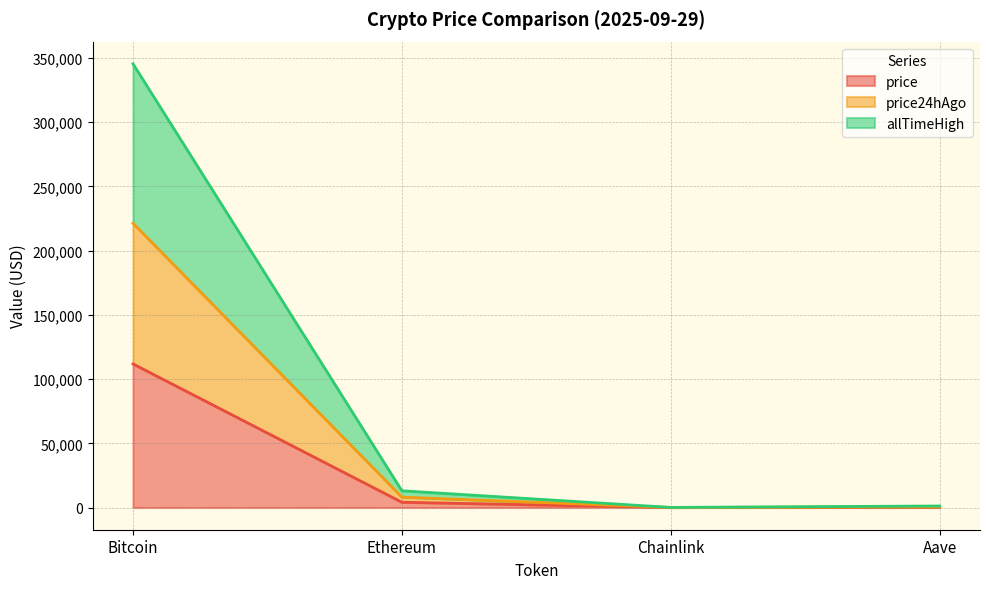

Reading right to left, list all the values displayed in this chart.

price: 271.8	21.3	4104.4	111805.0
price24hAgo: 537.1	42.0	8106.3	221266.0
allTimeHigh: 1198.8	94.7	13052.3	345394.0